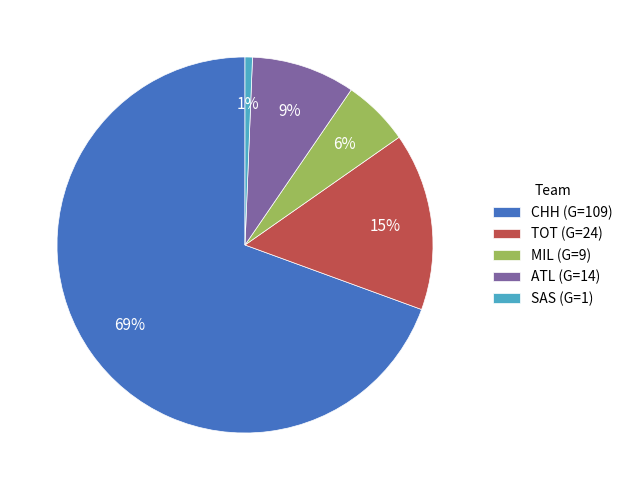

How many slices are in this pie chart?

5